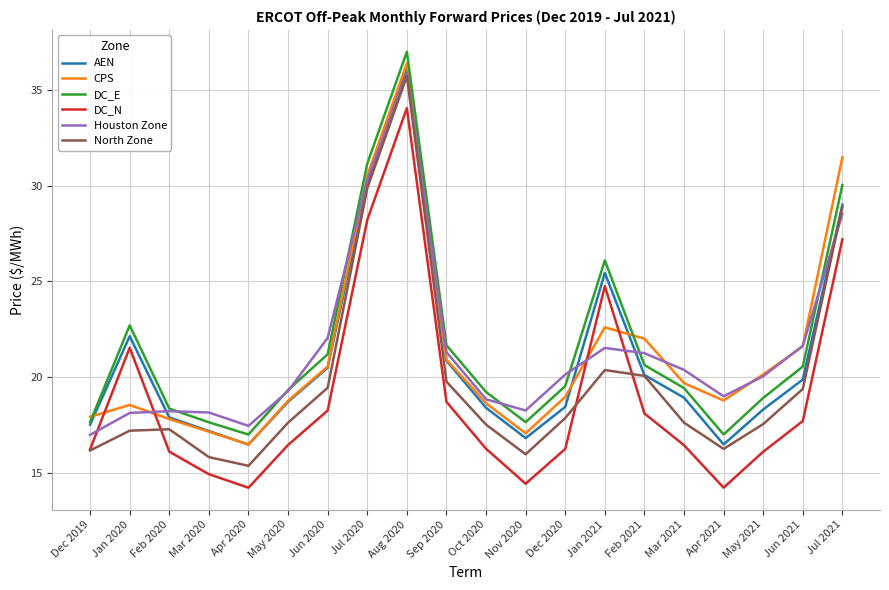

What is the lowest value of the DC_E series?

17.0